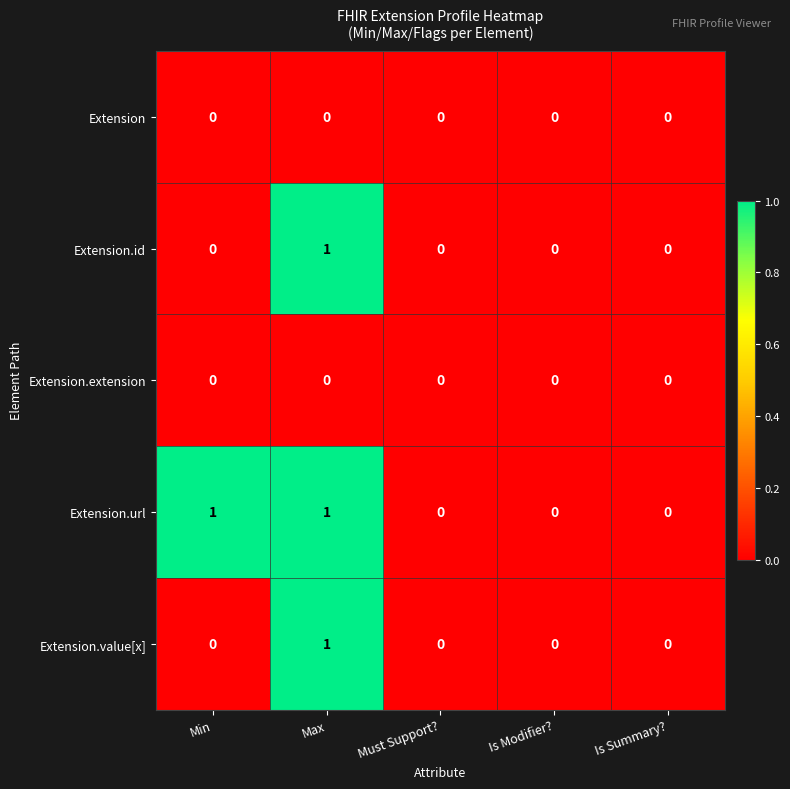

How many Extension.id values are between 0 and 1?

5